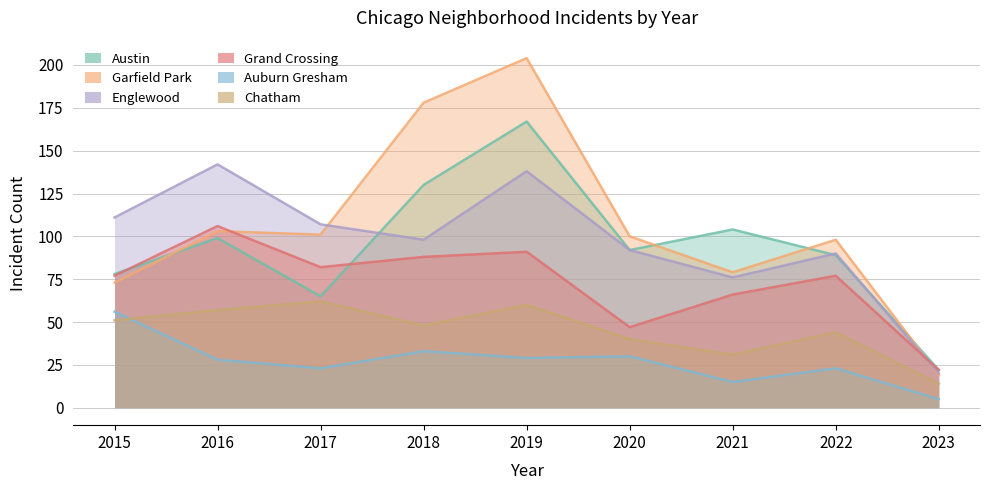

Reading left to right, extract all data points from this chart.

Austin: 2015=78	2016=99	2017=65	2018=130	2019=167	2020=92	2021=104	2022=89	2023=22
Garfield Park: 2015=73	2016=103	2017=101	2018=178	2019=204	2020=100	2021=79	2022=98	2023=19
Englewood: 2015=111	2016=142	2017=107	2018=98	2019=138	2020=92	2021=76	2022=90	2023=20
Grand Crossing: 2015=77	2016=106	2017=82	2018=88	2019=91	2020=47	2021=66	2022=77	2023=22
Auburn Gresham: 2015=56	2016=28	2017=23	2018=33	2019=29	2020=30	2021=15	2022=23	2023=5
Chatham: 2015=51	2016=57	2017=62	2018=48	2019=60	2020=40	2021=31	2022=44	2023=14